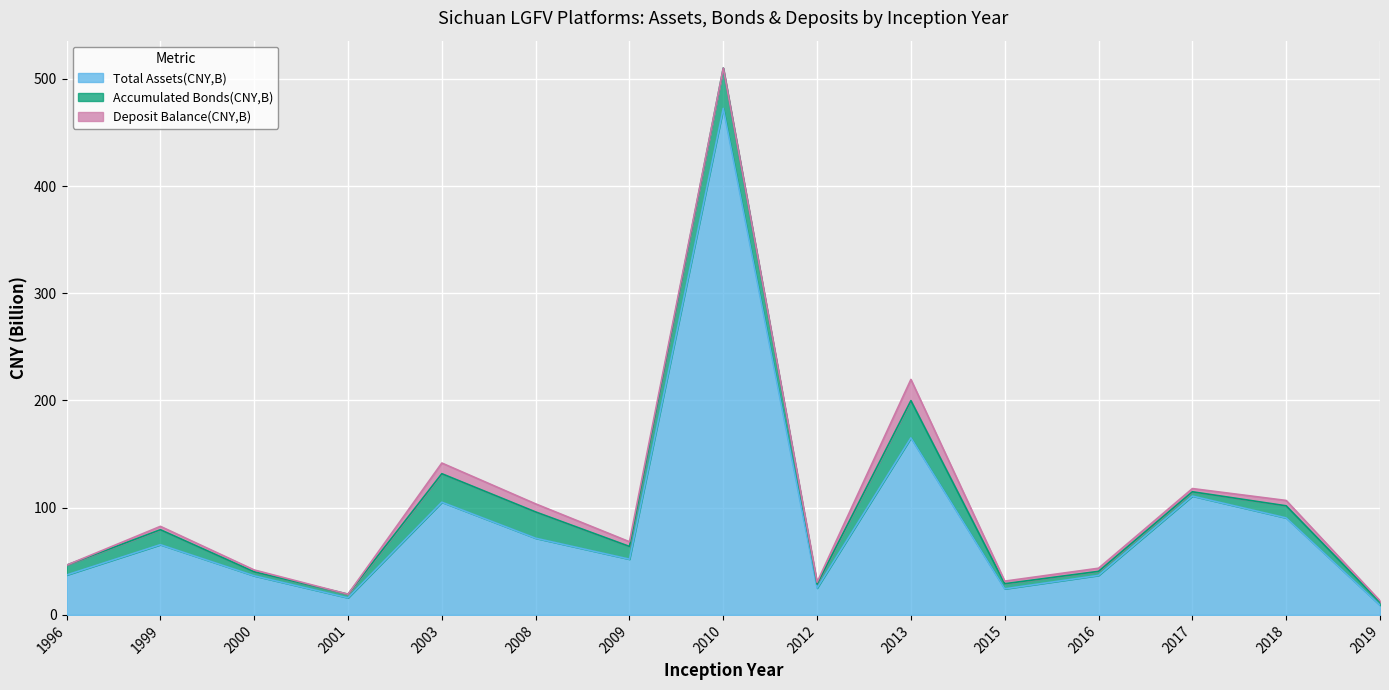

Reading left to right, extract all data points from this chart.

Total Assets(CNY,B): 37.2	65.5	36.4	15.9	105.1	71.5	52.0	472.4	25.0	165.1	24.3	36.8	110.9	90.5	9.0
Accumulated Bonds(CNY,B): 9.2	14.0	3.7	3.4	26.6	24.5	11.9	37.7	3.7	34.8	4.8	3.8	4.0	11.3	2.8
Deposit Balance(CNY,B): 0.0	3.1	1.7	0.0	9.9	7.5	4.4	0.0	1.8	19.8	2.4	2.9	3.0	5.0	1.4